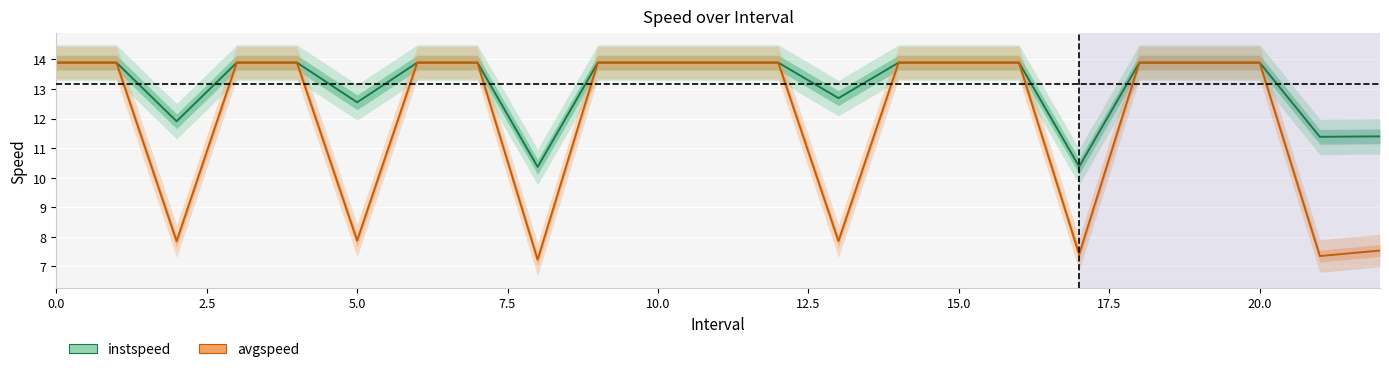

What is the average value of the avgspeed series?

12.0